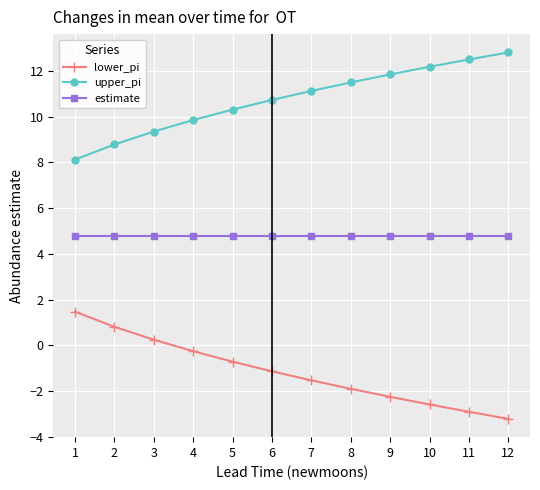

Reading left to right, list all the values displayed in this chart.

lower_pi: 1.5	0.8	0.2	-0.3	-0.7	-1.1	-1.5	-1.9	-2.2	-2.6	-2.9	-3.2
upper_pi: 8.1	8.8	9.4	9.9	10.3	10.7	11.1	11.5	11.8	12.2	12.5	12.8
estimate: 4.8	4.8	4.8	4.8	4.8	4.8	4.8	4.8	4.8	4.8	4.8	4.8